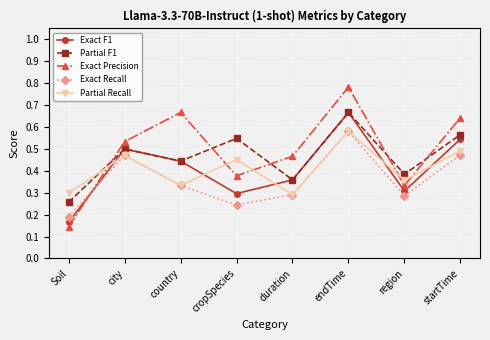

At which category is the sum across all series the highest?

endTime